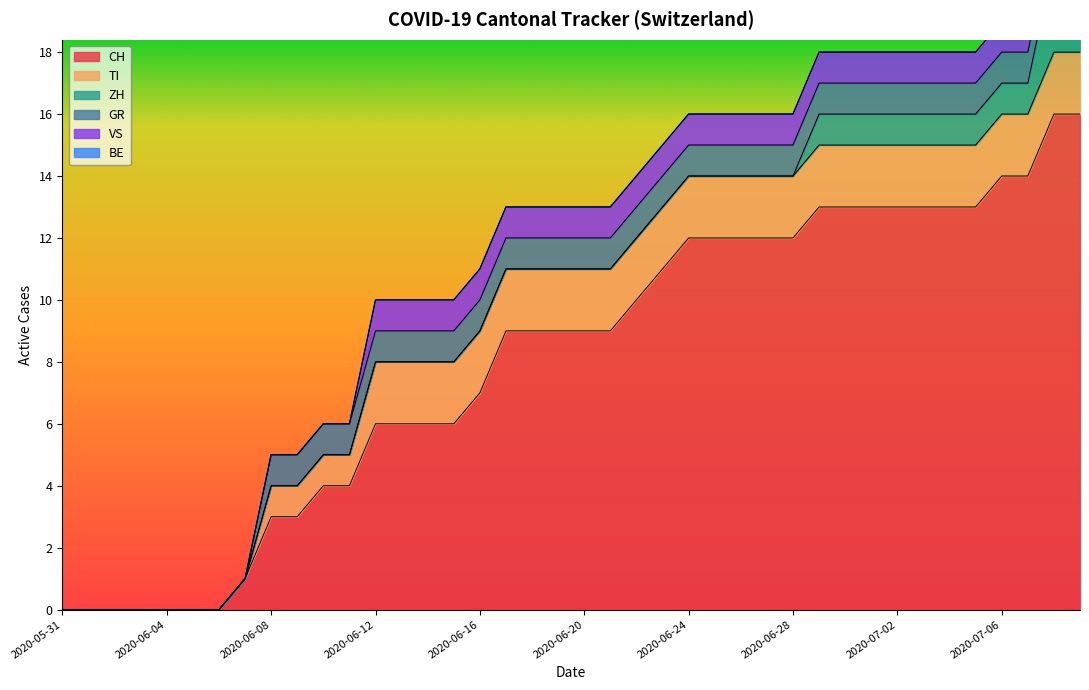

What is the label of the 25th point from the left?

2020-06-24